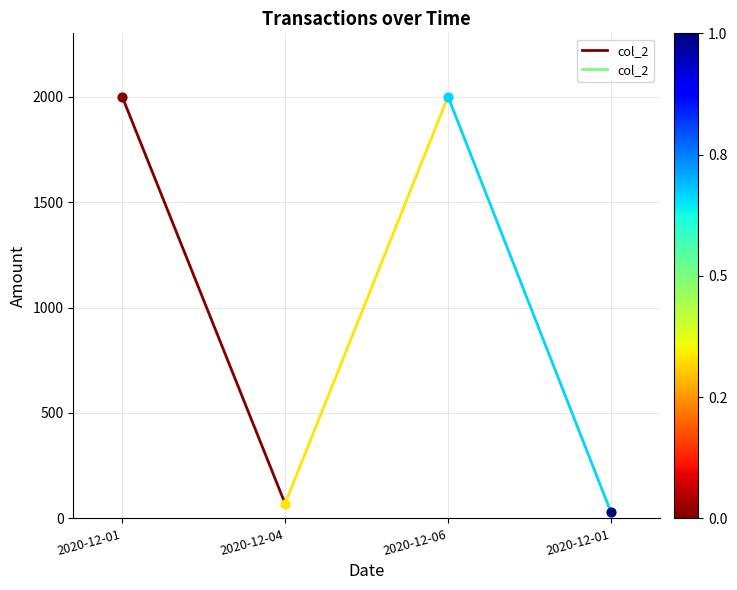

Between 2020-12-04 and 2020-12-01, which is larger?

2020-12-01